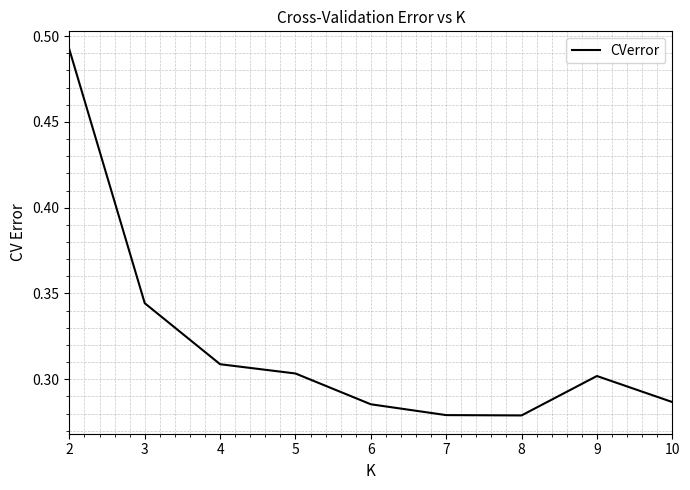

Is it true that the value at 8 is 0.5?

False